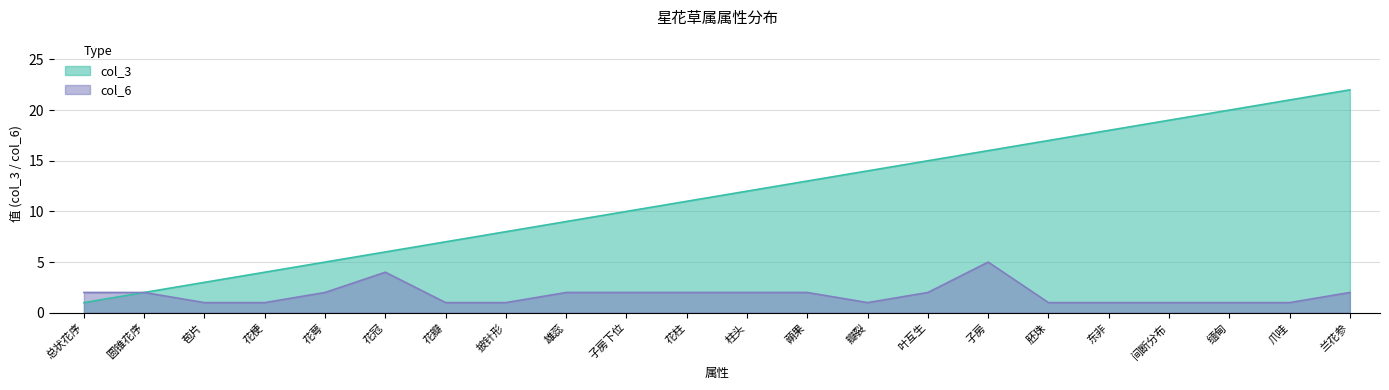

True or false: col_6 and col_3 cross at least once.

False